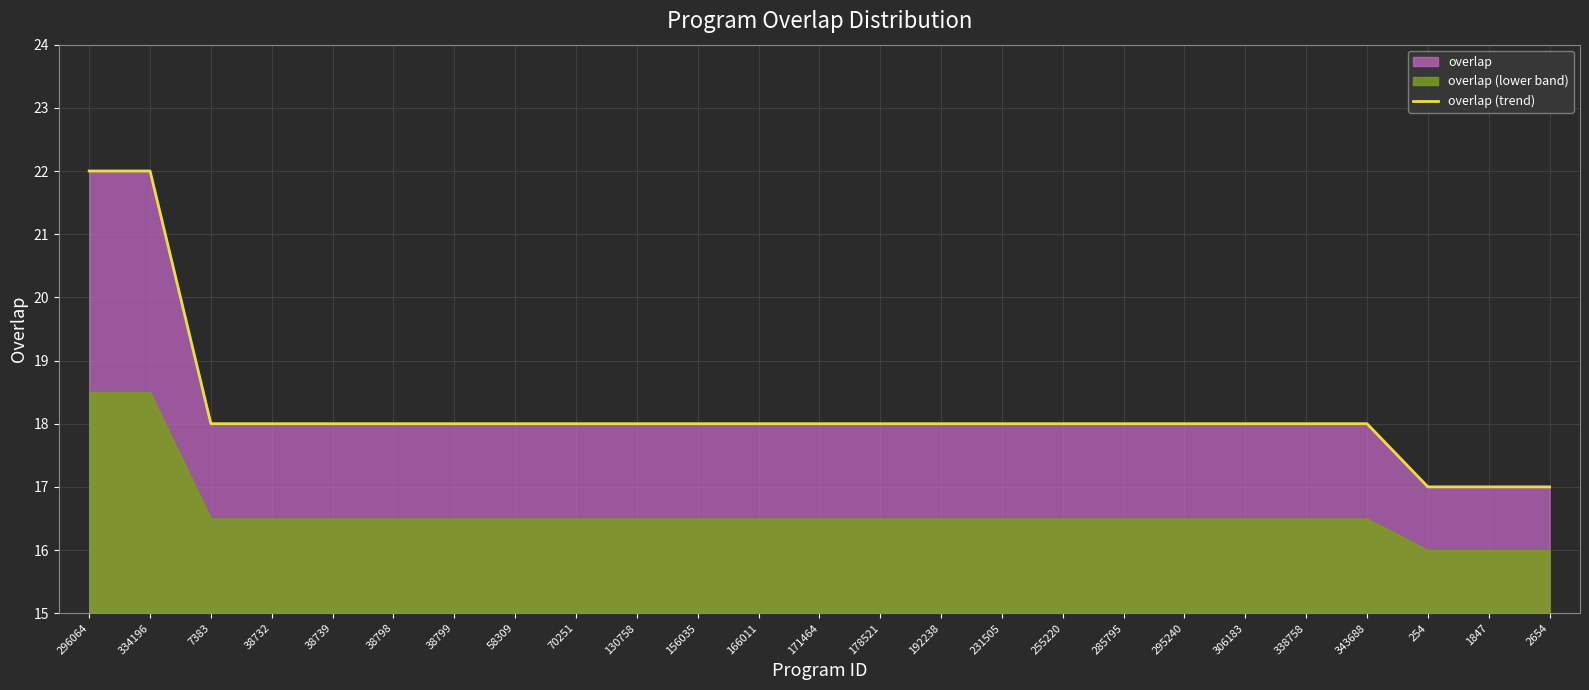

Reading right to left, extract all data points from this chart.

17	17	17	18	18	18	18	18	18	18	18	18	18	18	18	18	18	18	18	18	18	18	18	22	22